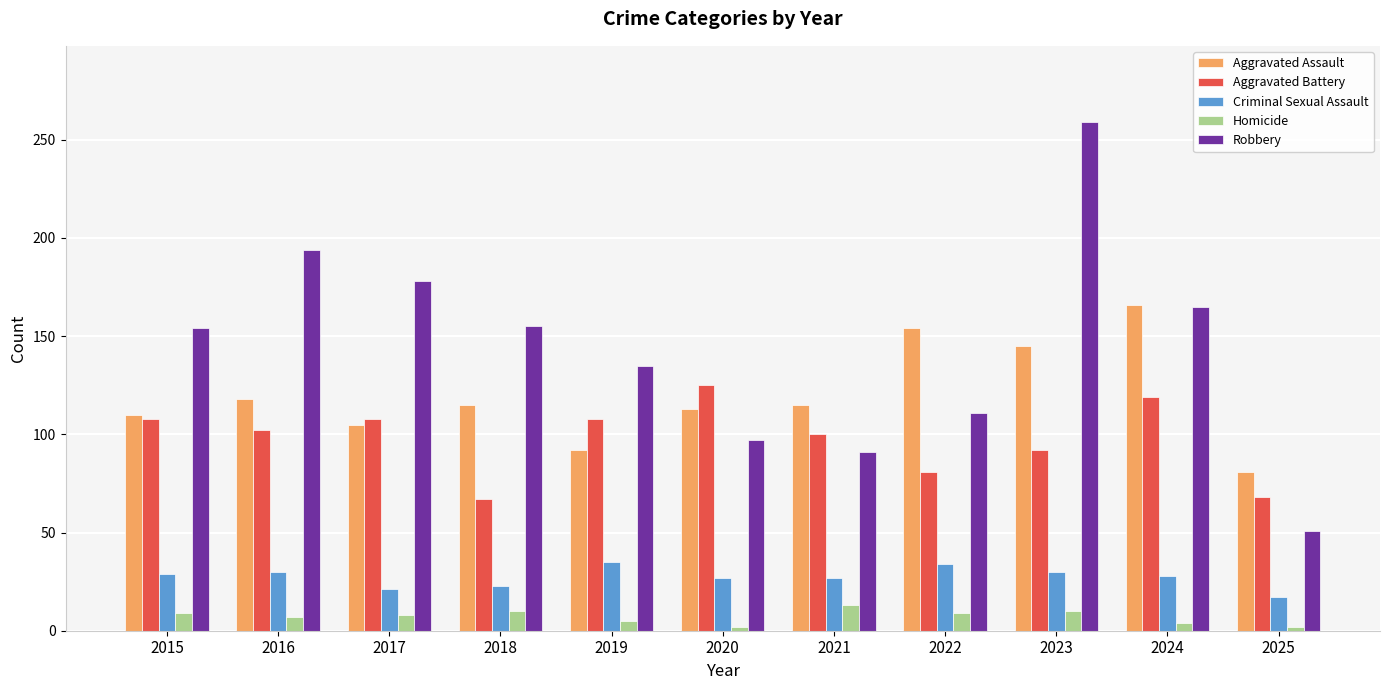

How many groups of bars are there?

11